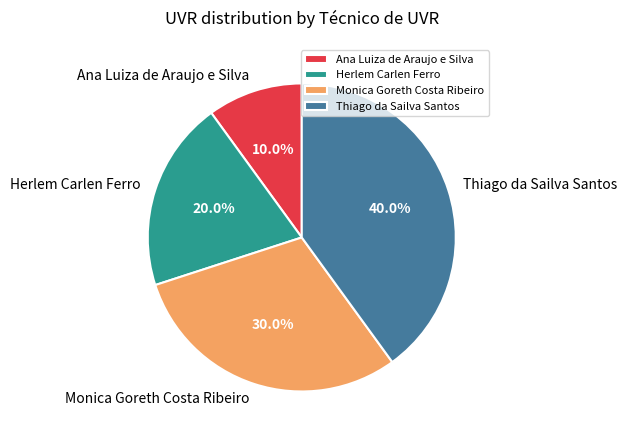

Which category has the biggest portion of the pie?

Thiago da Sailva Santos